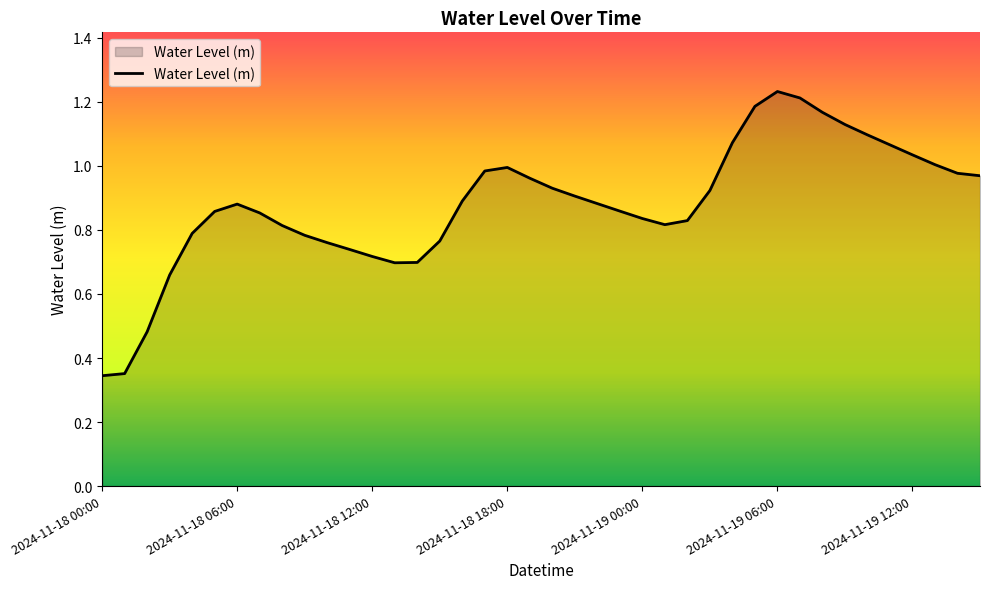

How many lines are shown in the chart?

1